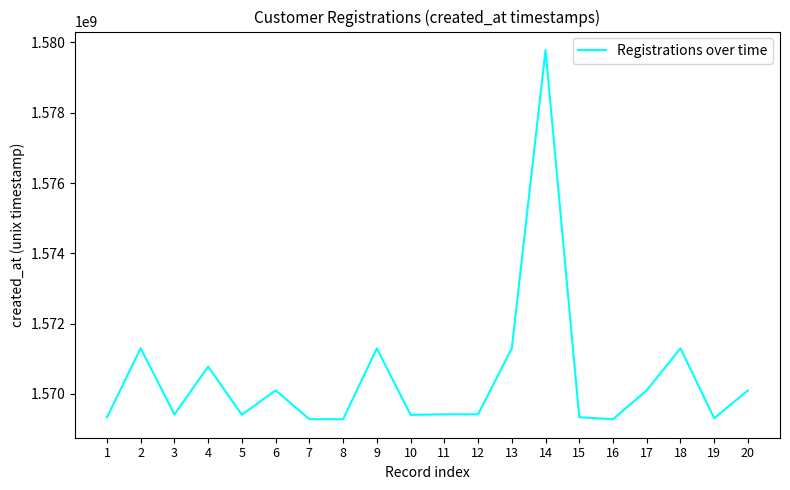

Which label corresponds to the largest value in the chart?

14